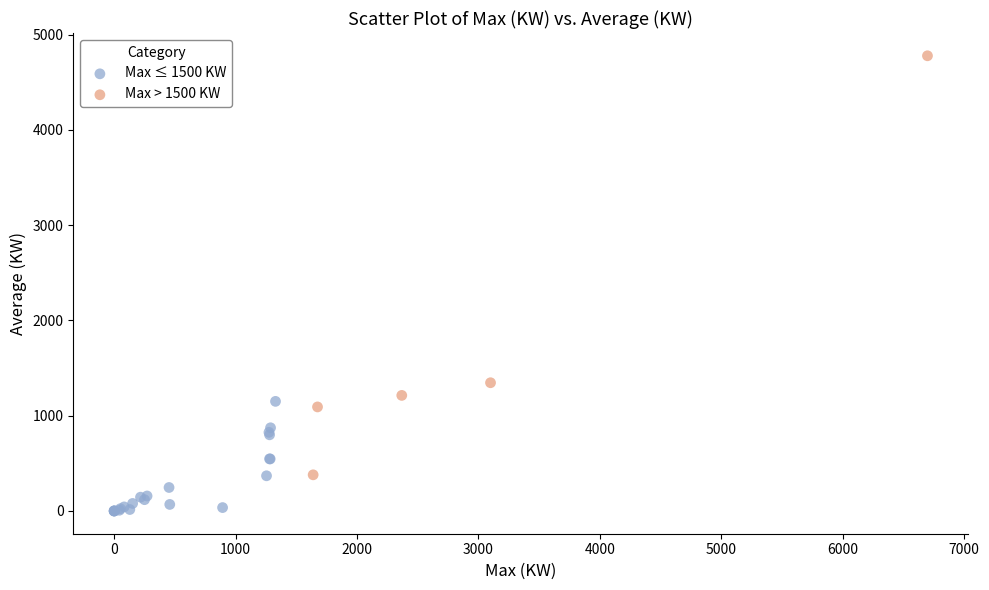

Which series has the widest spread of Y values?

Max > 1500 KW